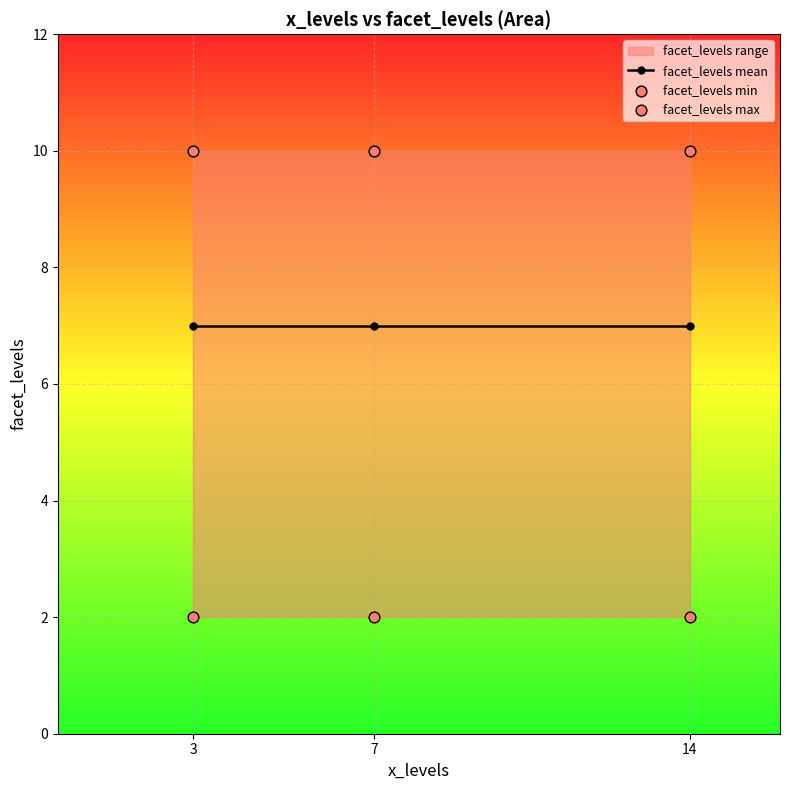

At how many categories does at least one series exceed 9?

3